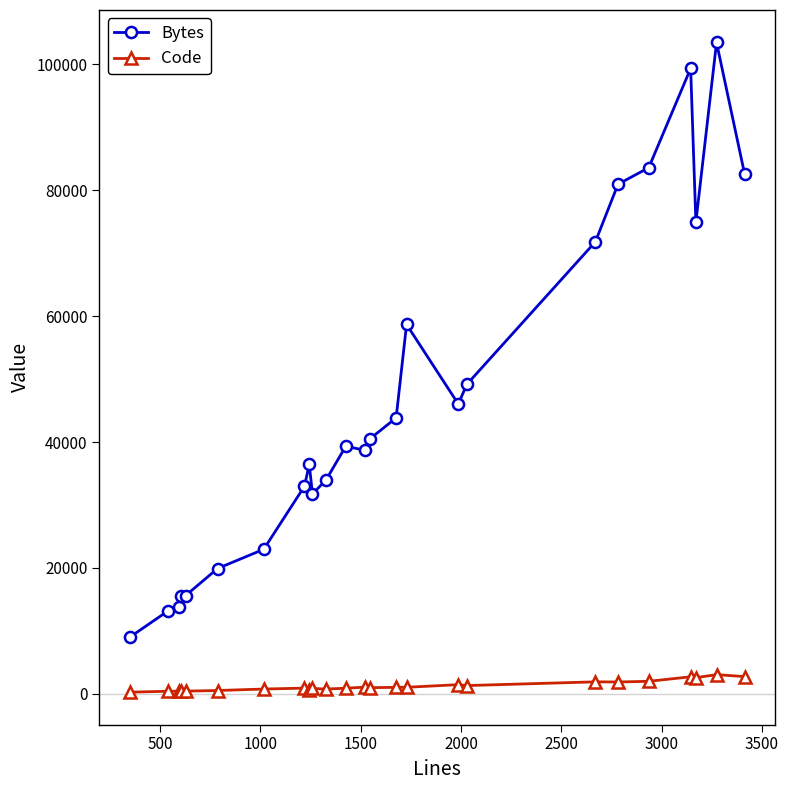

List the series in order of their peak value, highest first.

Bytes, Code